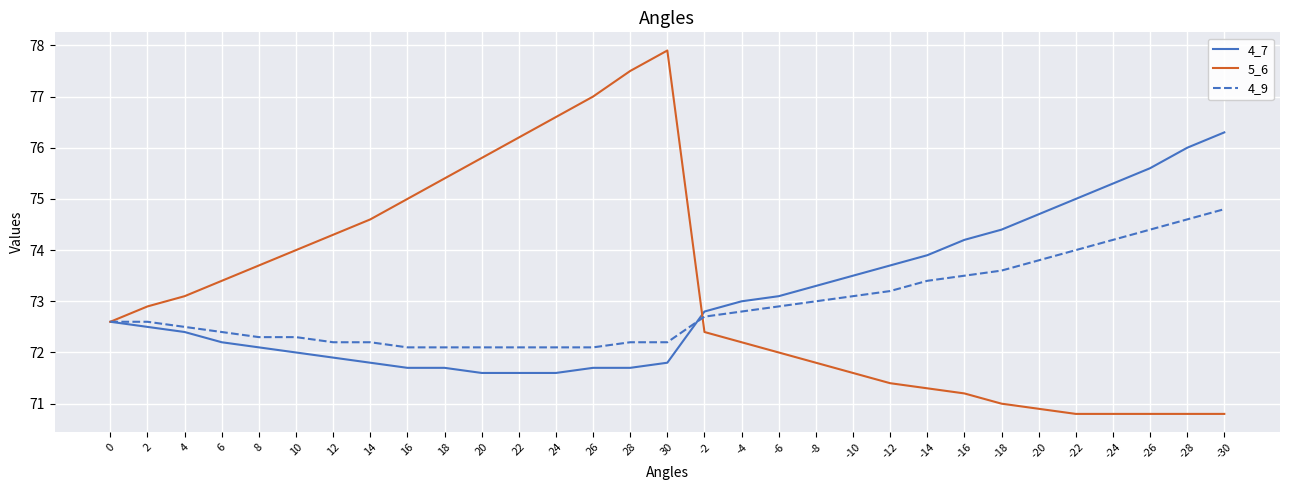

What is the total value across all series at 26?

220.8